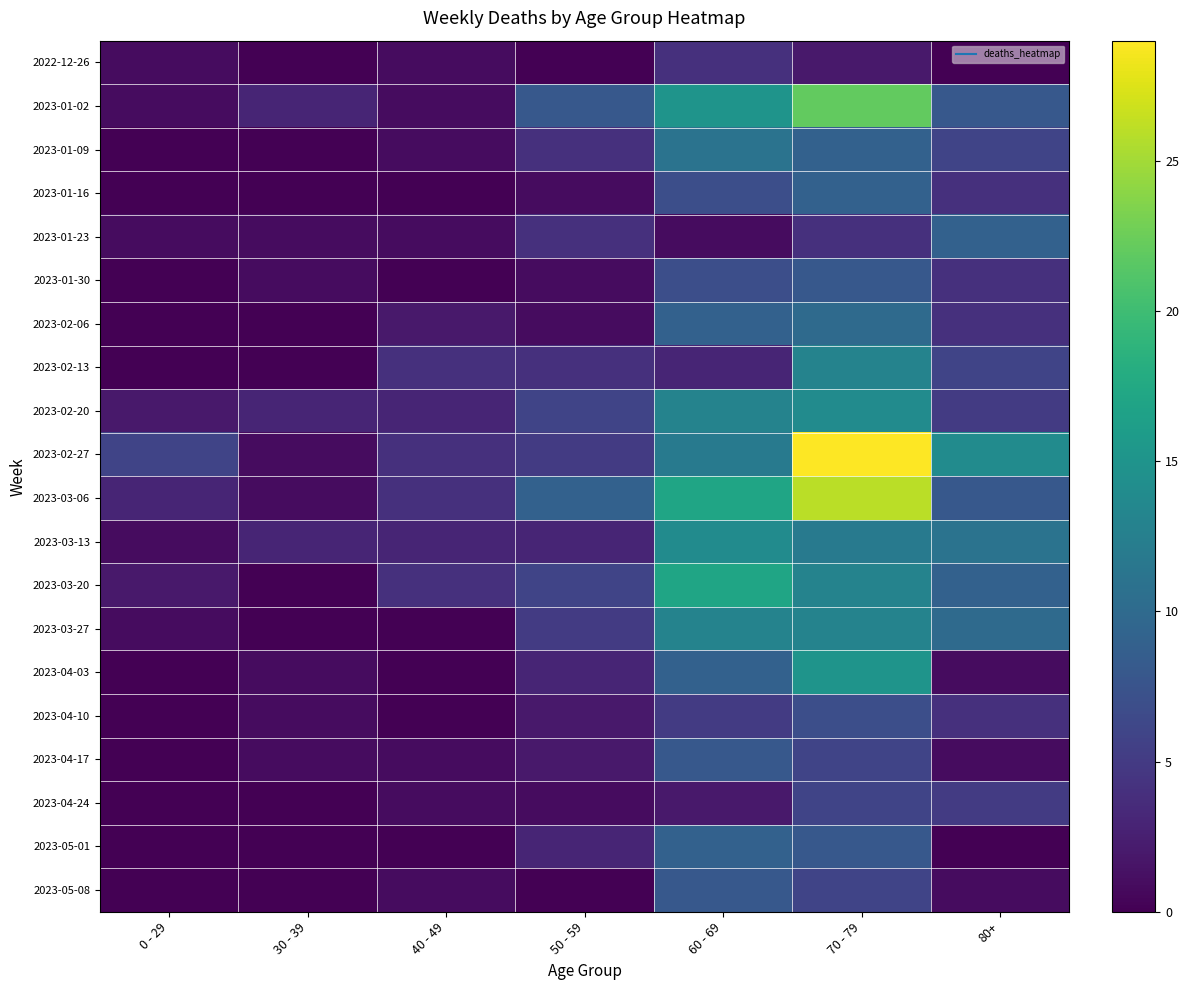

What is the total value across all series at 30 - 39?

16